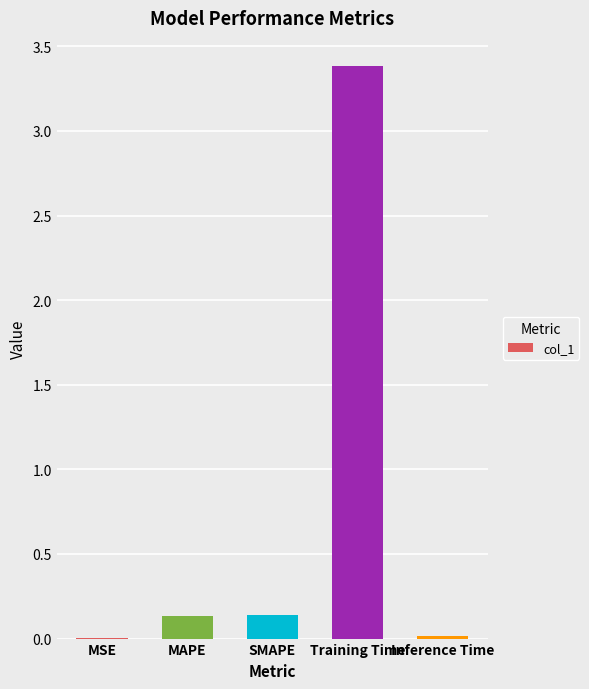

True or false: the data shows 0.1 at MAPE.

True